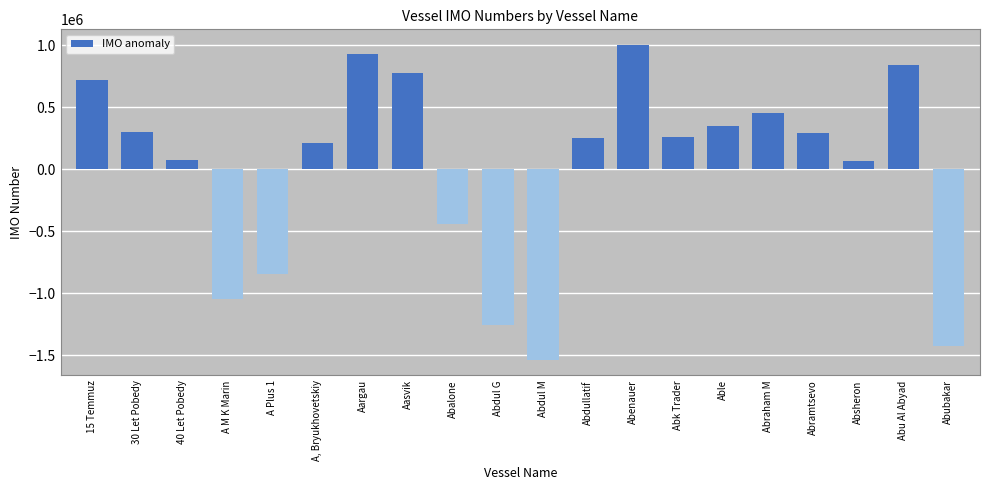

Count the number of categories in the chart.

20